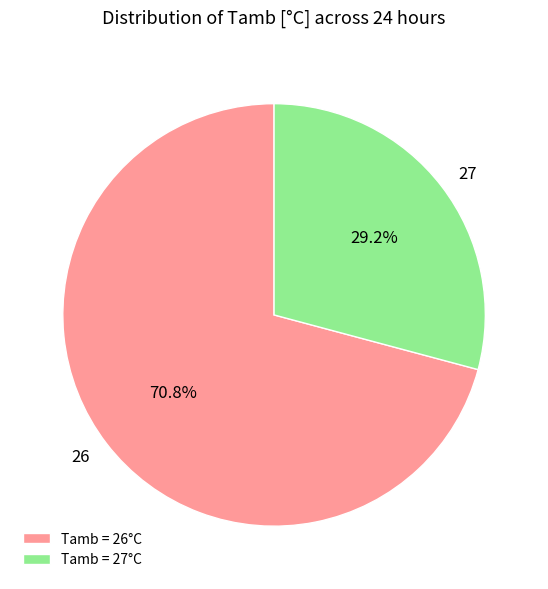

True or false: 26 accounts for 63% of the total.

False